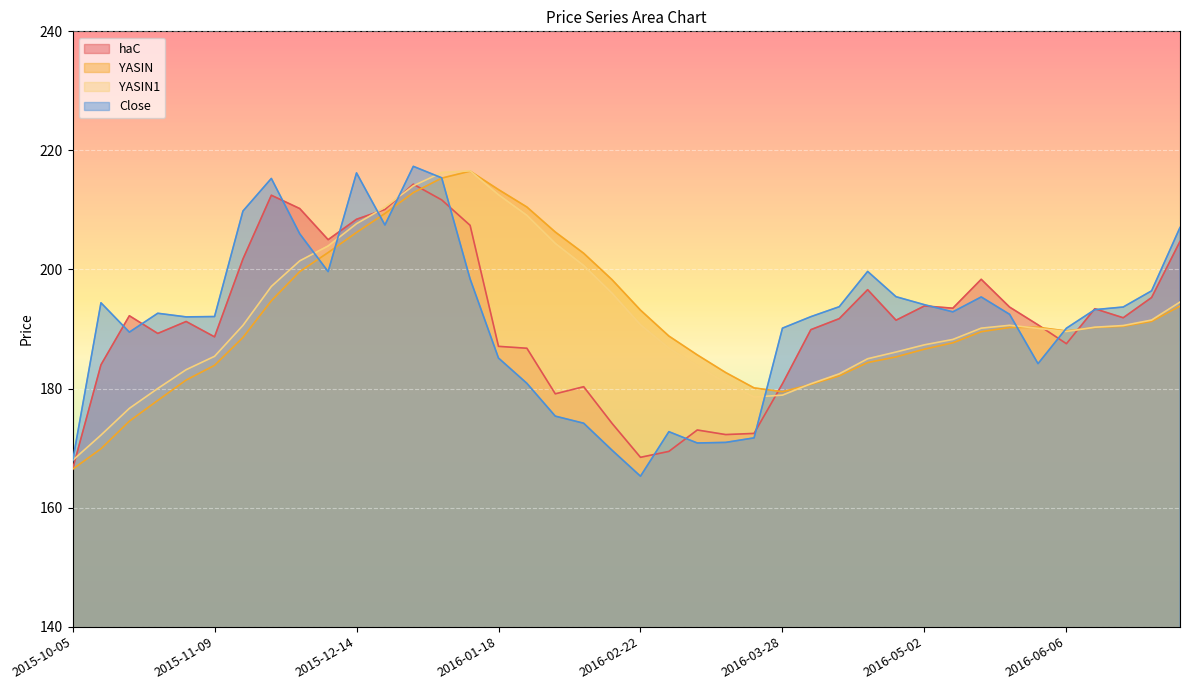

What is the difference between the highest and lowest values at 2016-02-01?

30.9